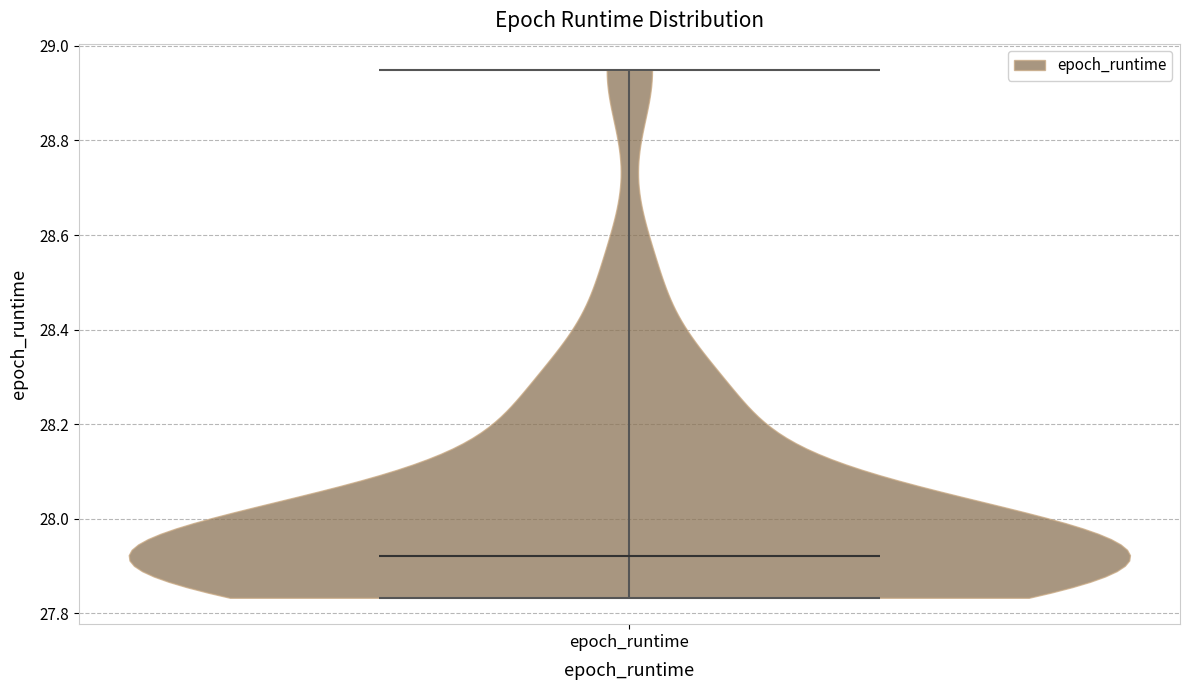

What is the highest point the violin for epoch_runtime reaches on the y-axis? The values are not printed on the chart, so give them approximately, as read against the axis.

28.94